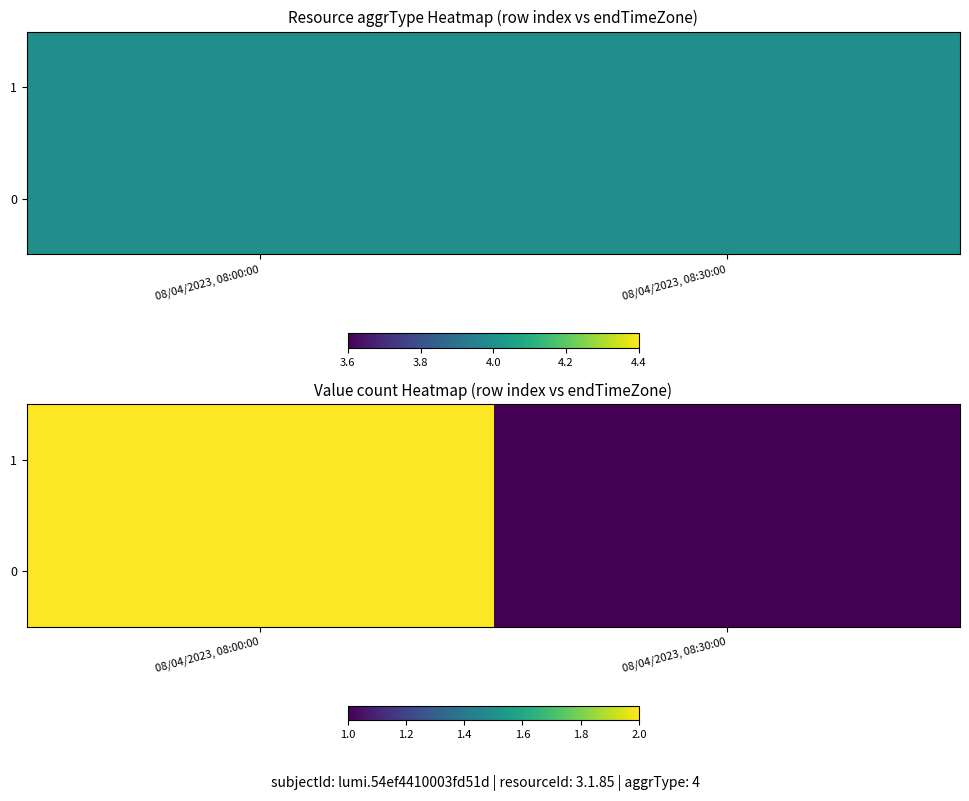

What is the difference between the maximum and minimum values in the 0 series?

1